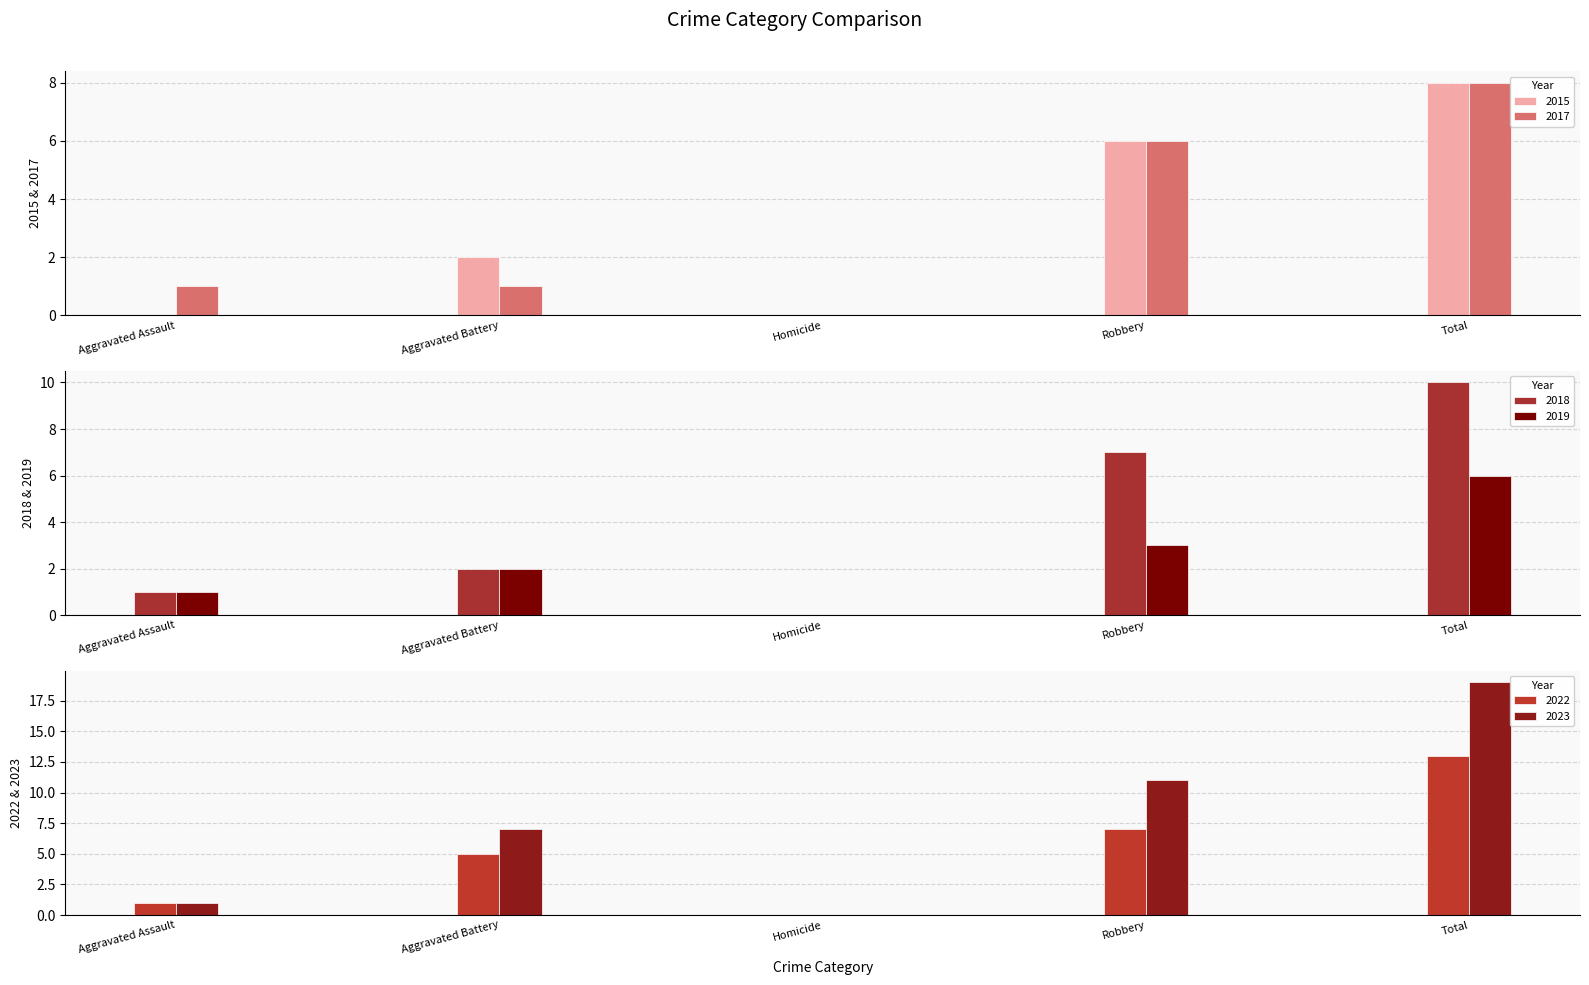

Are the bars horizontal?

No